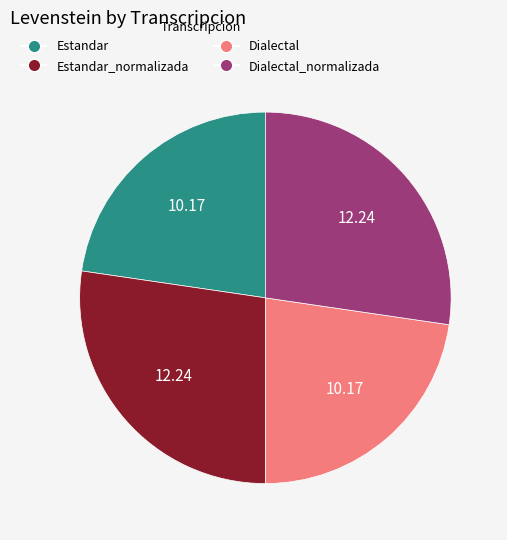

Is there a majority slice in this chart?

No